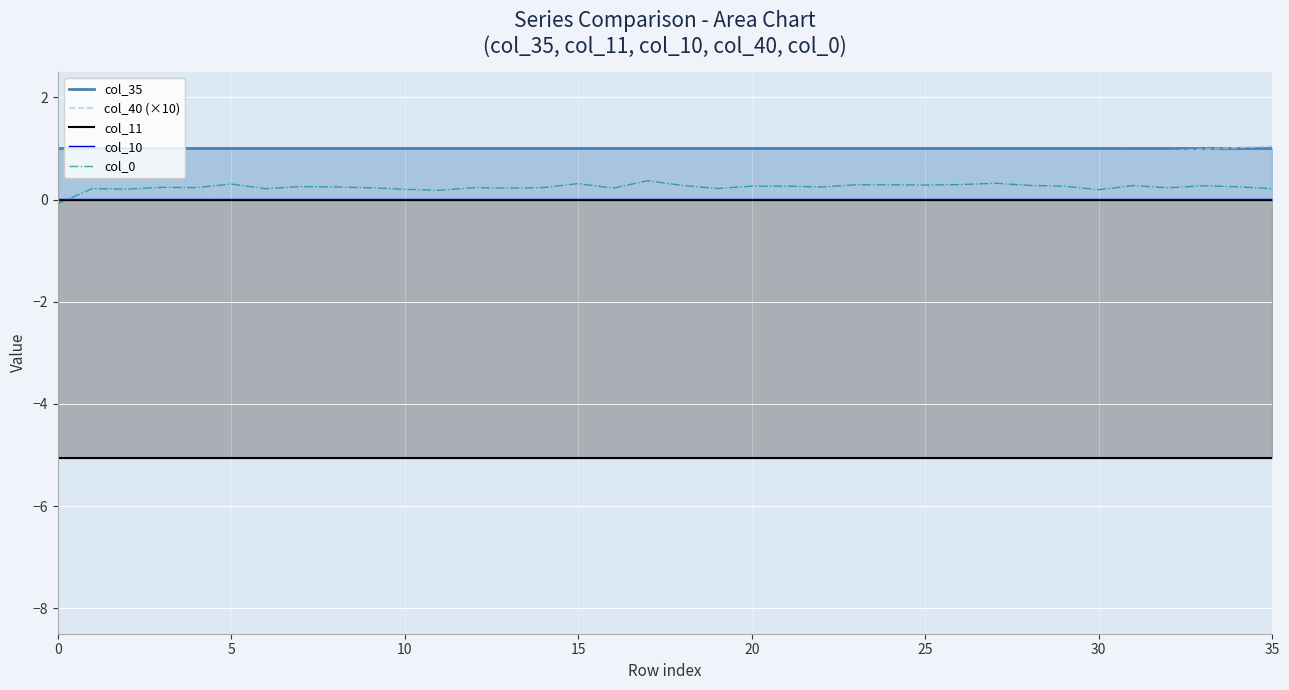

How many intersections are there between col_40 (×10) and col_35?

1